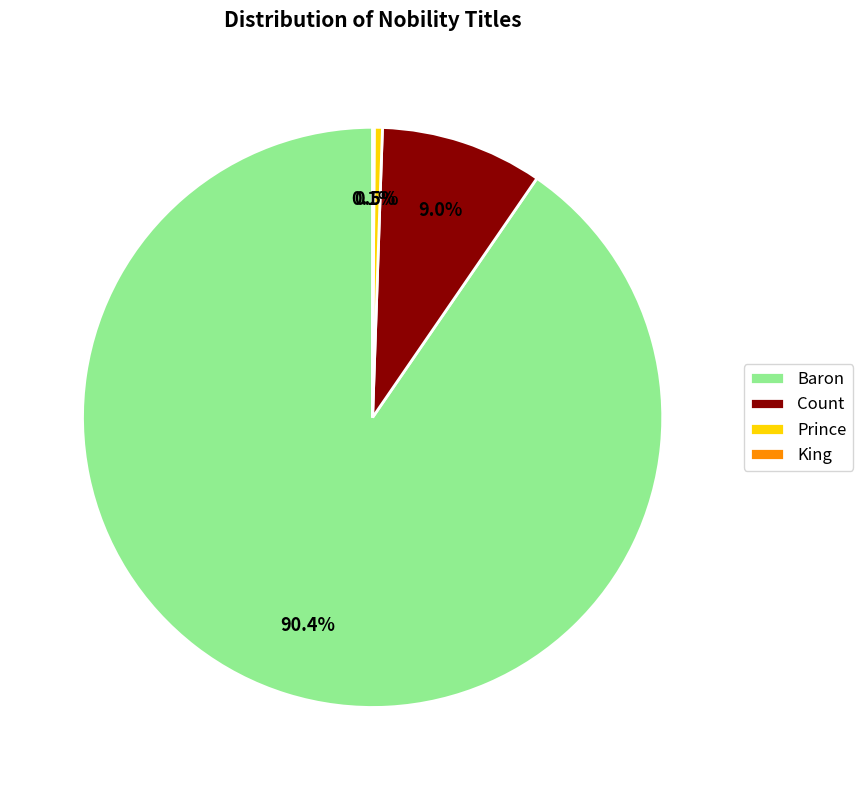

What percentage is NOT represented by Count?

91.0%